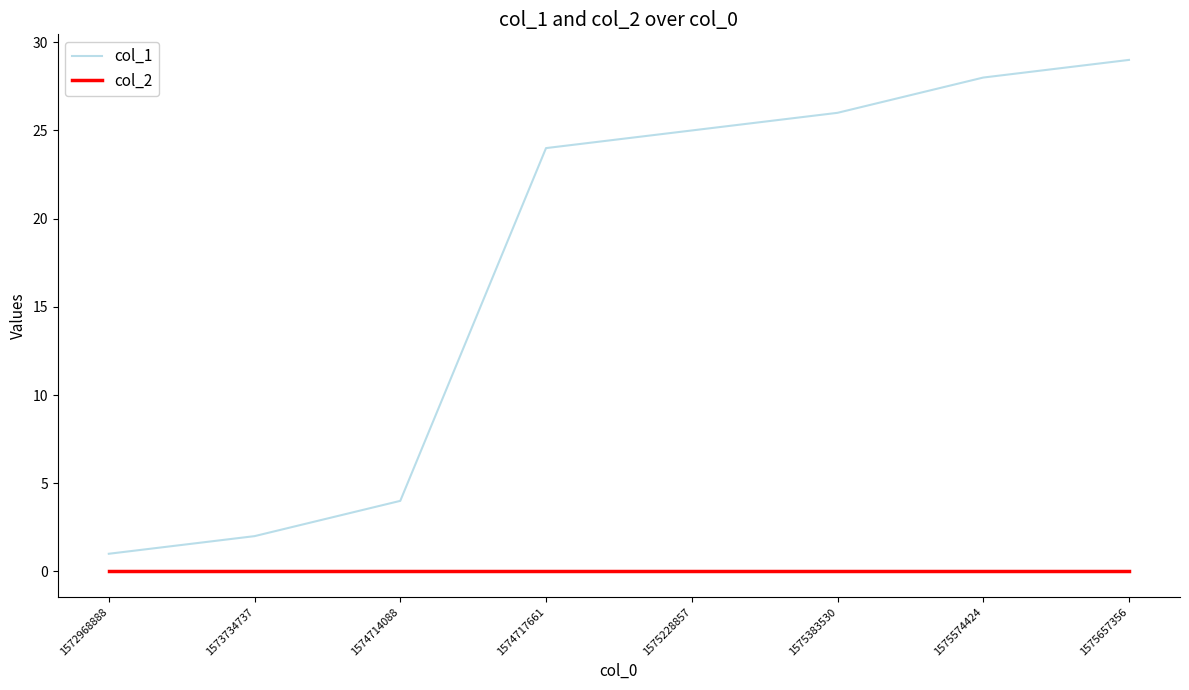

What is the total value across all series at 1575228857?

25